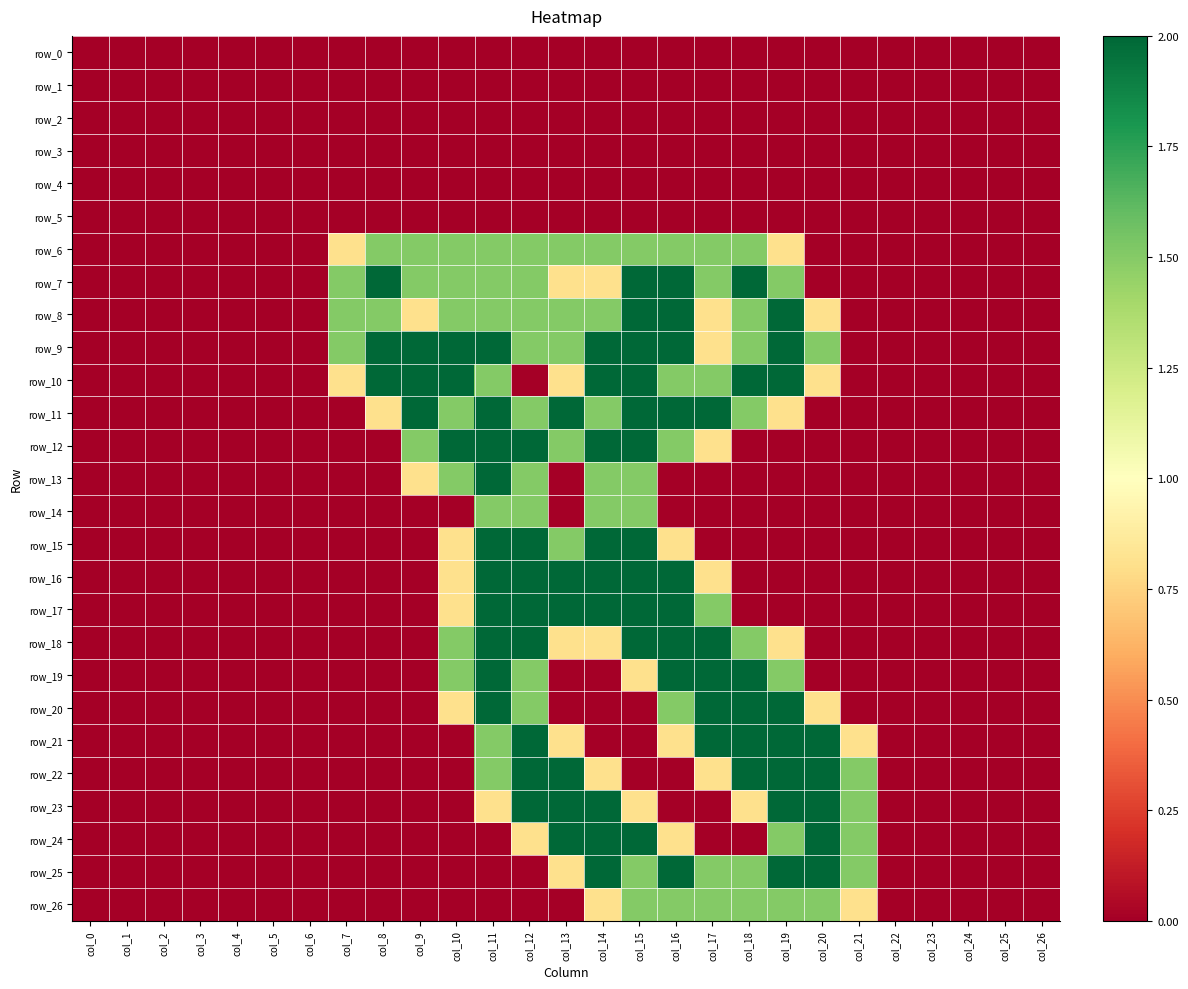

Reading left to right, what are all the values shown in this chart?

row_0: 0.0	0.0	0.0	0.0	0.0	0.0	0.0	0.0	0.0	0.0	0.0	0.0	0.0	0.0	0.0	0.0	0.0	0.0	0.0	0.0	0.0	0.0	0.0	0.0	0.0	0.0	0.0
row_1: 0.0	0.0	0.0	0.0	0.0	0.0	0.0	0.0	0.0	0.0	0.0	0.0	0.0	0.0	0.0	0.0	0.0	0.0	0.0	0.0	0.0	0.0	0.0	0.0	0.0	0.0	0.0
row_2: 0.0	0.0	0.0	0.0	0.0	0.0	0.0	0.0	0.0	0.0	0.0	0.0	0.0	0.0	0.0	0.0	0.0	0.0	0.0	0.0	0.0	0.0	0.0	0.0	0.0	0.0	0.0
row_3: 0.0	0.0	0.0	0.0	0.0	0.0	0.0	0.0	0.0	0.0	0.0	0.0	0.0	0.0	0.0	0.0	0.0	0.0	0.0	0.0	0.0	0.0	0.0	0.0	0.0	0.0	0.0
row_4: 0.0	0.0	0.0	0.0	0.0	0.0	0.0	0.0	0.0	0.0	0.0	0.0	0.0	0.0	0.0	0.0	0.0	0.0	0.0	0.0	0.0	0.0	0.0	0.0	0.0	0.0	0.0
row_5: 0.0	0.0	0.0	0.0	0.0	0.0	0.0	0.0	0.0	0.0	0.0	0.0	0.0	0.0	0.0	0.0	0.0	0.0	0.0	0.0	0.0	0.0	0.0	0.0	0.0	0.0	0.0
row_6: 0.0	0.0	0.0	0.0	0.0	0.0	0.0	0.8	1.5	1.5	1.5	1.5	1.5	1.5	1.5	1.5	1.5	1.5	1.5	0.8	0.0	0.0	0.0	0.0	0.0	0.0	0.0
row_7: 0.0	0.0	0.0	0.0	0.0	0.0	0.0	1.5	2.0	1.5	1.5	1.5	1.5	0.8	0.8	2.0	2.0	1.5	2.0	1.5	0.0	0.0	0.0	0.0	0.0	0.0	0.0
row_8: 0.0	0.0	0.0	0.0	0.0	0.0	0.0	1.5	1.5	0.8	1.5	1.5	1.5	1.5	1.5	2.0	2.0	0.8	1.5	2.0	0.8	0.0	0.0	0.0	0.0	0.0	0.0
row_9: 0.0	0.0	0.0	0.0	0.0	0.0	0.0	1.5	2.0	2.0	2.0	2.0	1.5	1.5	2.0	2.0	2.0	0.8	1.5	2.0	1.5	0.0	0.0	0.0	0.0	0.0	0.0
row_10: 0.0	0.0	0.0	0.0	0.0	0.0	0.0	0.8	2.0	2.0	2.0	1.5	0.0	0.8	2.0	2.0	1.5	1.5	2.0	2.0	0.8	0.0	0.0	0.0	0.0	0.0	0.0
row_11: 0.0	0.0	0.0	0.0	0.0	0.0	0.0	0.0	0.8	2.0	1.5	2.0	1.5	2.0	1.5	2.0	2.0	2.0	1.5	0.8	0.0	0.0	0.0	0.0	0.0	0.0	0.0
row_12: 0.0	0.0	0.0	0.0	0.0	0.0	0.0	0.0	0.0	1.5	2.0	2.0	2.0	1.5	2.0	2.0	1.5	0.8	0.0	0.0	0.0	0.0	0.0	0.0	0.0	0.0	0.0
row_13: 0.0	0.0	0.0	0.0	0.0	0.0	0.0	0.0	0.0	0.8	1.5	2.0	1.5	0.0	1.5	1.5	0.0	0.0	0.0	0.0	0.0	0.0	0.0	0.0	0.0	0.0	0.0
row_14: 0.0	0.0	0.0	0.0	0.0	0.0	0.0	0.0	0.0	0.0	0.0	1.5	1.5	0.0	1.5	1.5	0.0	0.0	0.0	0.0	0.0	0.0	0.0	0.0	0.0	0.0	0.0
row_15: 0.0	0.0	0.0	0.0	0.0	0.0	0.0	0.0	0.0	0.0	0.8	2.0	2.0	1.5	2.0	2.0	0.8	0.0	0.0	0.0	0.0	0.0	0.0	0.0	0.0	0.0	0.0
row_16: 0.0	0.0	0.0	0.0	0.0	0.0	0.0	0.0	0.0	0.0	0.8	2.0	2.0	2.0	2.0	2.0	2.0	0.8	0.0	0.0	0.0	0.0	0.0	0.0	0.0	0.0	0.0
row_17: 0.0	0.0	0.0	0.0	0.0	0.0	0.0	0.0	0.0	0.0	0.8	2.0	2.0	2.0	2.0	2.0	2.0	1.5	0.0	0.0	0.0	0.0	0.0	0.0	0.0	0.0	0.0
row_18: 0.0	0.0	0.0	0.0	0.0	0.0	0.0	0.0	0.0	0.0	1.5	2.0	2.0	0.8	0.8	2.0	2.0	2.0	1.5	0.8	0.0	0.0	0.0	0.0	0.0	0.0	0.0
row_19: 0.0	0.0	0.0	0.0	0.0	0.0	0.0	0.0	0.0	0.0	1.5	2.0	1.5	0.0	0.0	0.8	2.0	2.0	2.0	1.5	0.0	0.0	0.0	0.0	0.0	0.0	0.0
row_20: 0.0	0.0	0.0	0.0	0.0	0.0	0.0	0.0	0.0	0.0	0.8	2.0	1.5	0.0	0.0	0.0	1.5	2.0	2.0	2.0	0.8	0.0	0.0	0.0	0.0	0.0	0.0
row_21: 0.0	0.0	0.0	0.0	0.0	0.0	0.0	0.0	0.0	0.0	0.0	1.5	2.0	0.8	0.0	0.0	0.8	2.0	2.0	2.0	2.0	0.8	0.0	0.0	0.0	0.0	0.0
row_22: 0.0	0.0	0.0	0.0	0.0	0.0	0.0	0.0	0.0	0.0	0.0	1.5	2.0	2.0	0.8	0.0	0.0	0.8	2.0	2.0	2.0	1.5	0.0	0.0	0.0	0.0	0.0
row_23: 0.0	0.0	0.0	0.0	0.0	0.0	0.0	0.0	0.0	0.0	0.0	0.8	2.0	2.0	2.0	0.8	0.0	0.0	0.8	2.0	2.0	1.5	0.0	0.0	0.0	0.0	0.0
row_24: 0.0	0.0	0.0	0.0	0.0	0.0	0.0	0.0	0.0	0.0	0.0	0.0	0.8	2.0	2.0	2.0	0.8	0.0	0.0	1.5	2.0	1.5	0.0	0.0	0.0	0.0	0.0
row_25: 0.0	0.0	0.0	0.0	0.0	0.0	0.0	0.0	0.0	0.0	0.0	0.0	0.0	0.8	2.0	1.5	2.0	1.5	1.5	2.0	2.0	1.5	0.0	0.0	0.0	0.0	0.0
row_26: 0.0	0.0	0.0	0.0	0.0	0.0	0.0	0.0	0.0	0.0	0.0	0.0	0.0	0.0	0.8	1.5	1.5	1.5	1.5	1.5	1.5	0.8	0.0	0.0	0.0	0.0	0.0